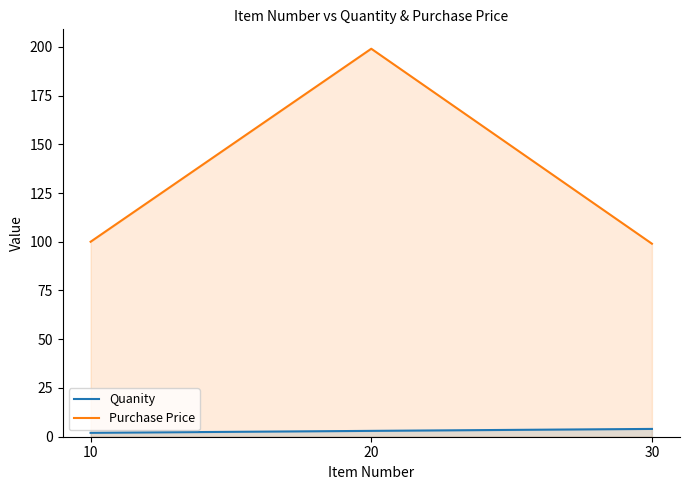

What is the value of the Quanity point at the 1st from the left?

2